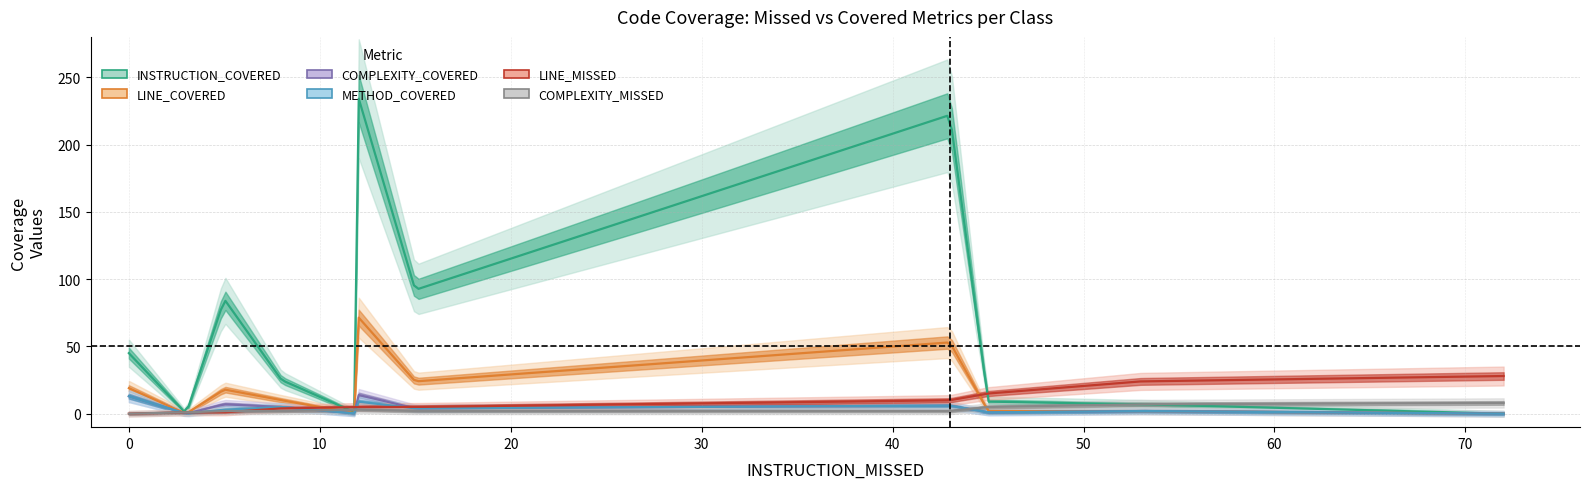

What is the difference between the second highest and minimum values in the LINE_MISSED series?

24